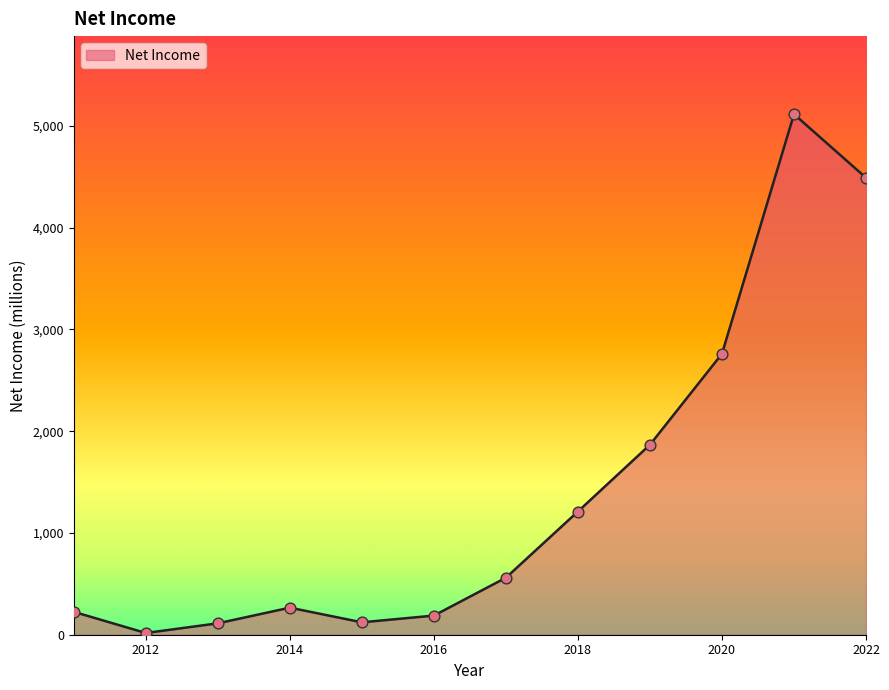

What is the greatest value displayed?

5116